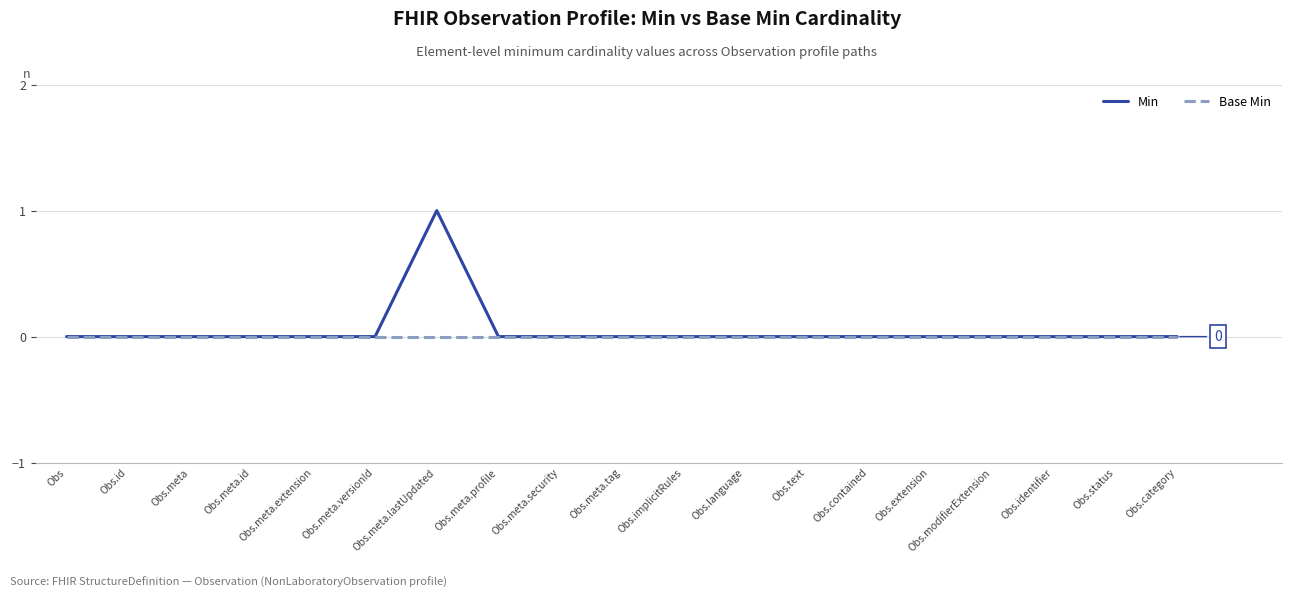

At which label does Min reach its peak?

Obs.meta.lastUpdated